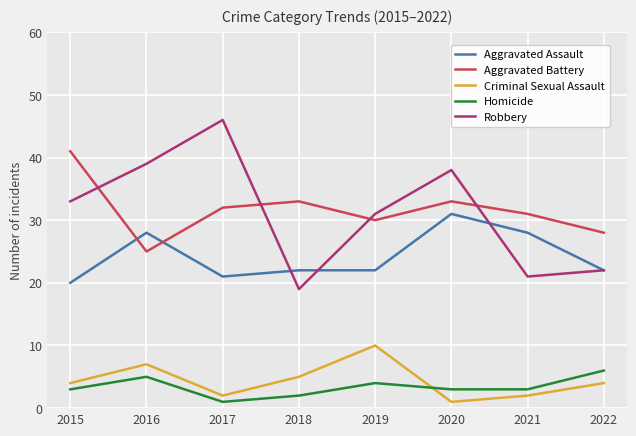

True or false: Aggravated Assault has more than 0 interior local peaks.

True